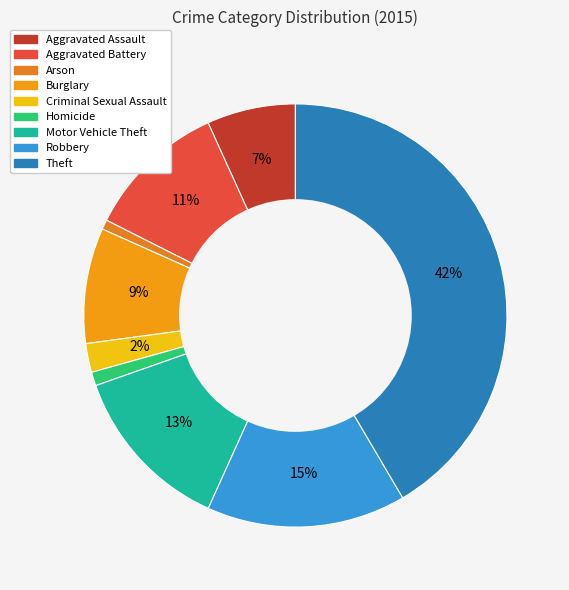

To the nearest percent, what percentage of the pie is Aggravated Assault?

7%